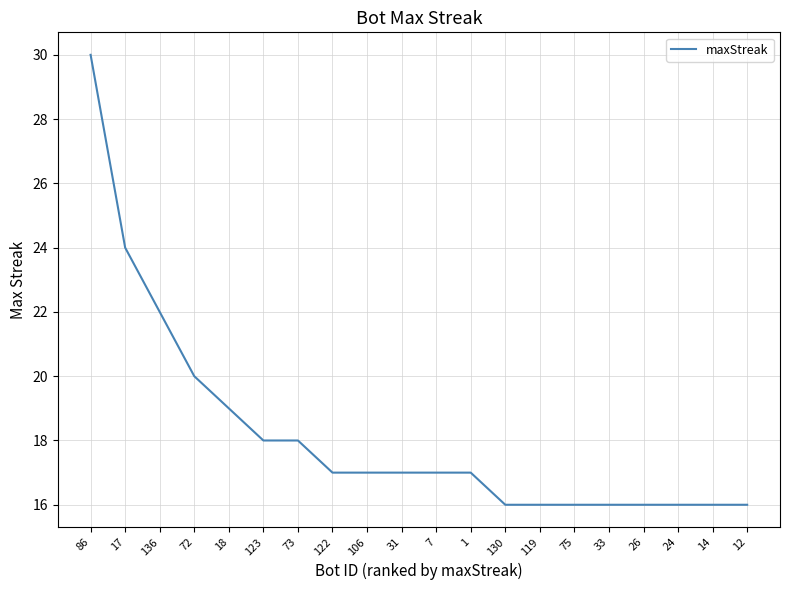

Count the number of data series in this chart.

1